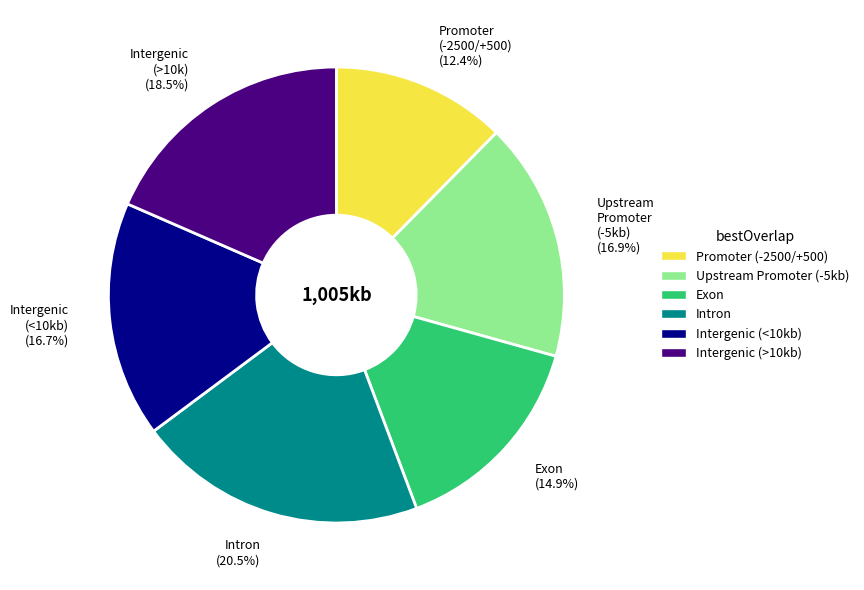

Is there any slice that represents more than half of the pie?

No